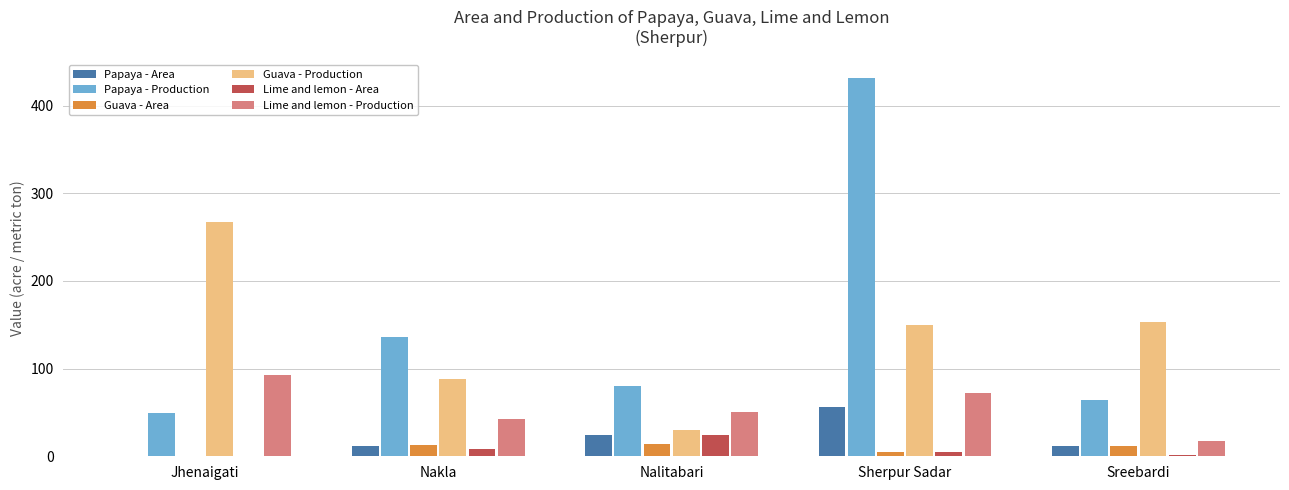

Are the bars grouped side by side (vs. stacked)?

Yes